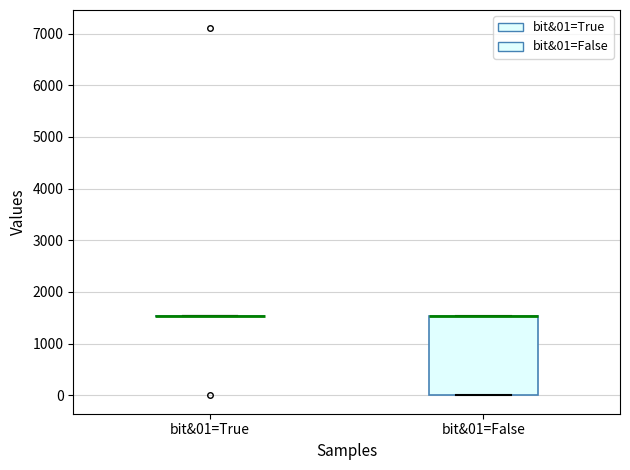

Reading left to right, transcribe this box plot: for each box, give where its median line is, the range the box spans, and where its two whiskers end, as read against the y-axis. The values are not printed on the chart, so give them approximately, as read against the axis.

bit&01=True: box collapsed to a line at 1500, whiskers 1500 to 1500
bit&01=False: median 1500 (drawn on the box's upper edge), box 0 to 1500, whiskers 0 to 1500